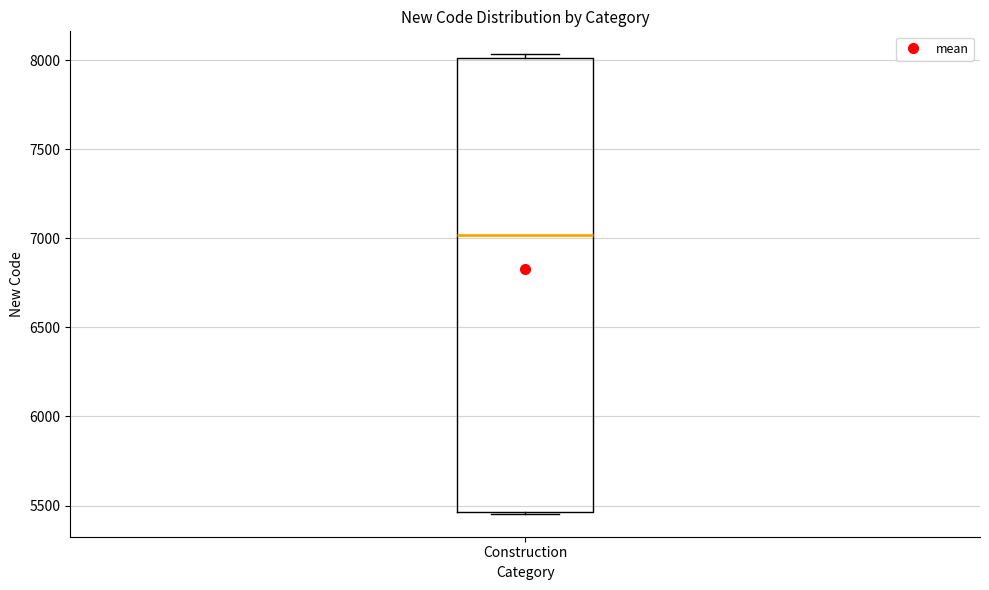

Read this box plot against the y-axis: the position of the median line, the range covered by the box, and the ends of both whiskers. The values are not printed on the chart, so give them approximately, as read against the axis.

median 7000, box 5450 to 8000, whiskers 5450 to 8050